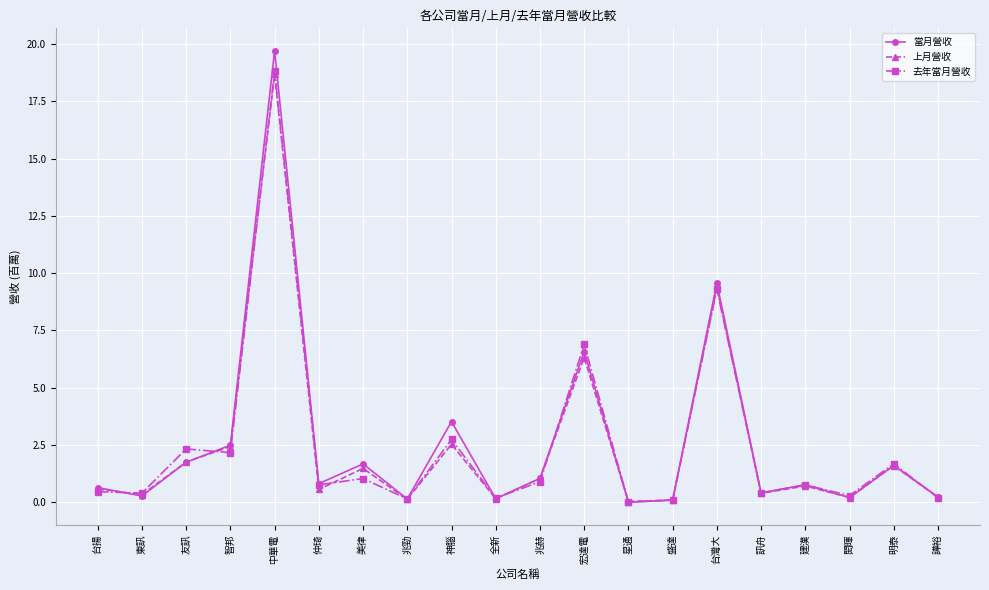

What is the value of the 去年當月營收 point at the 15th from the left?

9.3